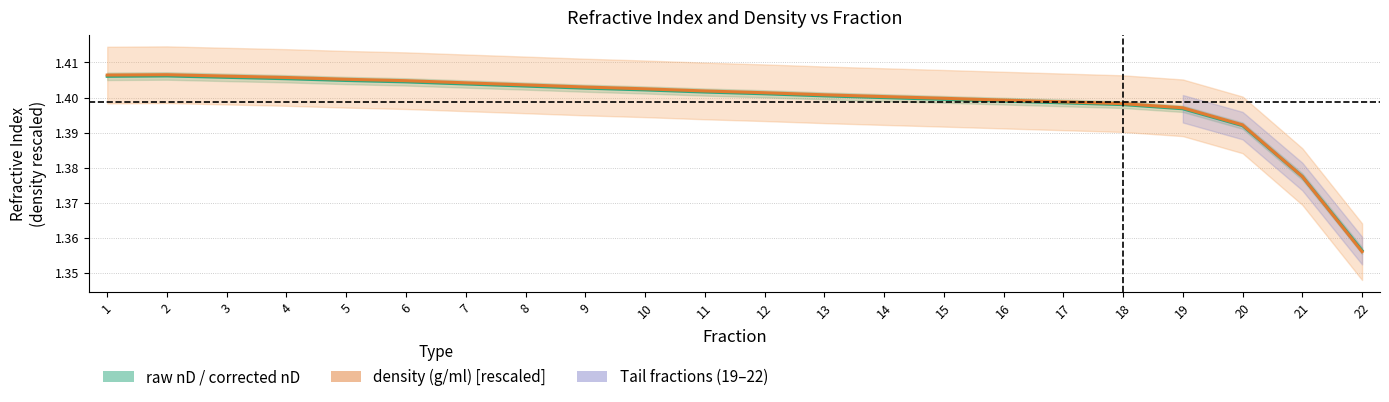

Which category has the highest value in the density (g/ml) [scaled] series?

2